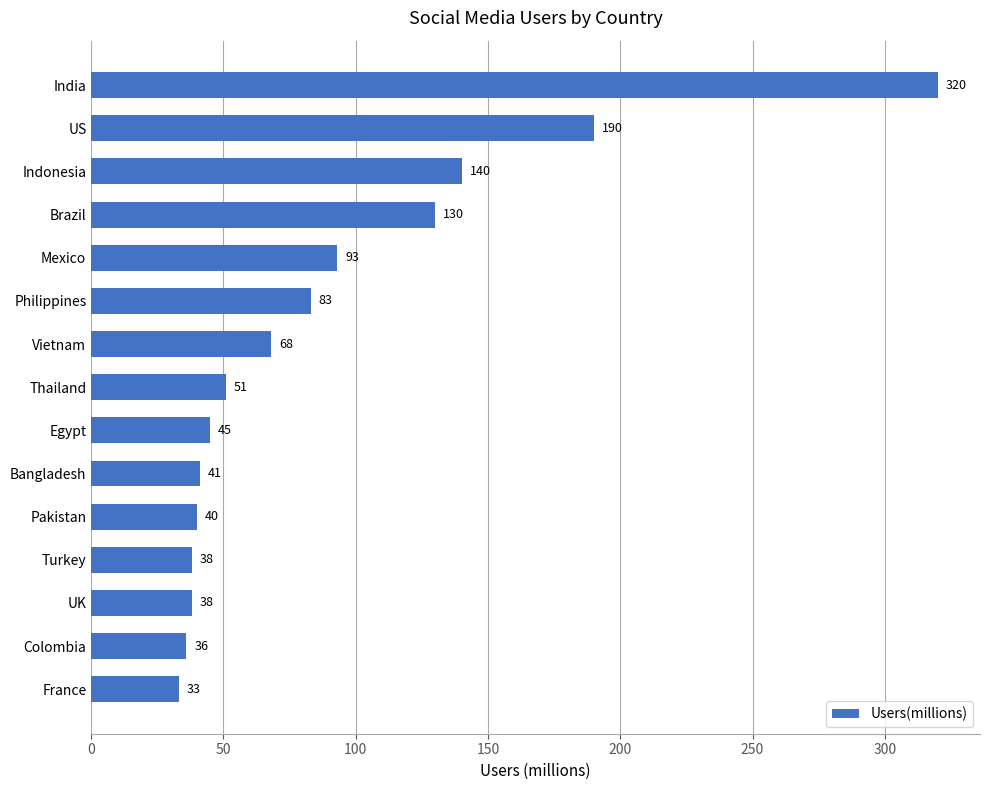

Which has a higher value, France or Brazil?

Brazil